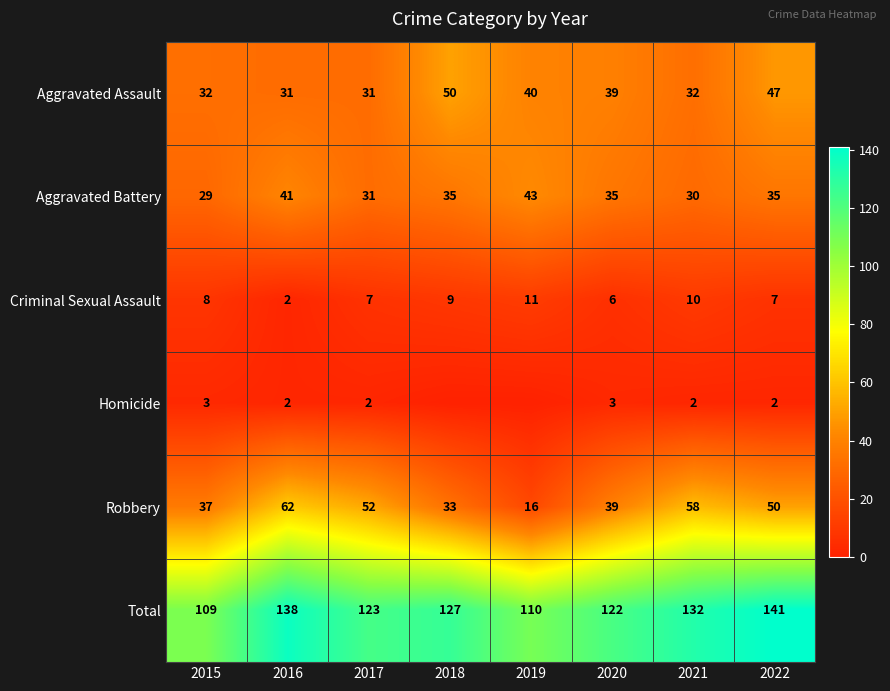

What is the difference between the Homicide values at 2016 and 2015?

1